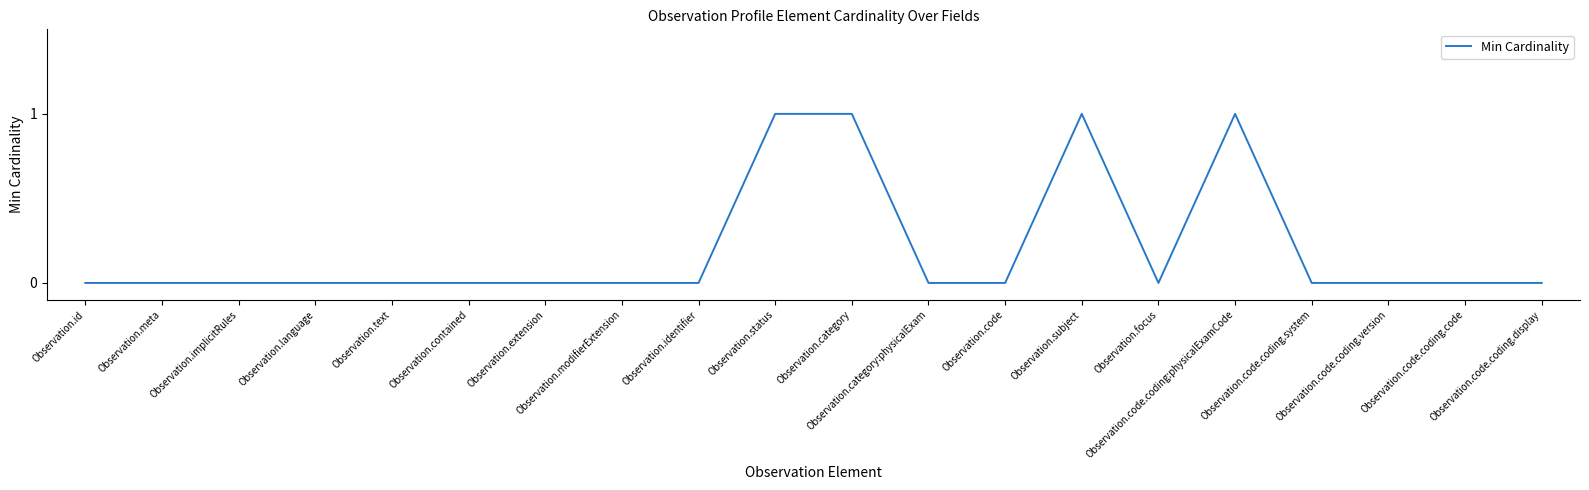

How many distinct data groups are displayed?

1